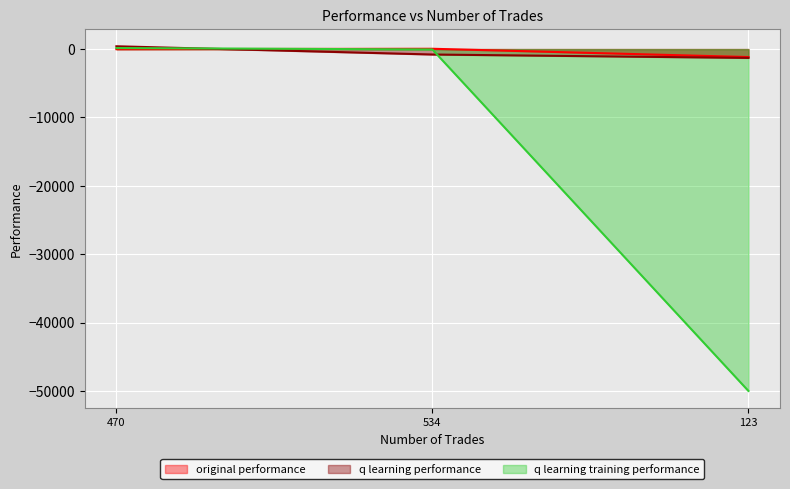

How many values in q learning training performance are above zero?

1